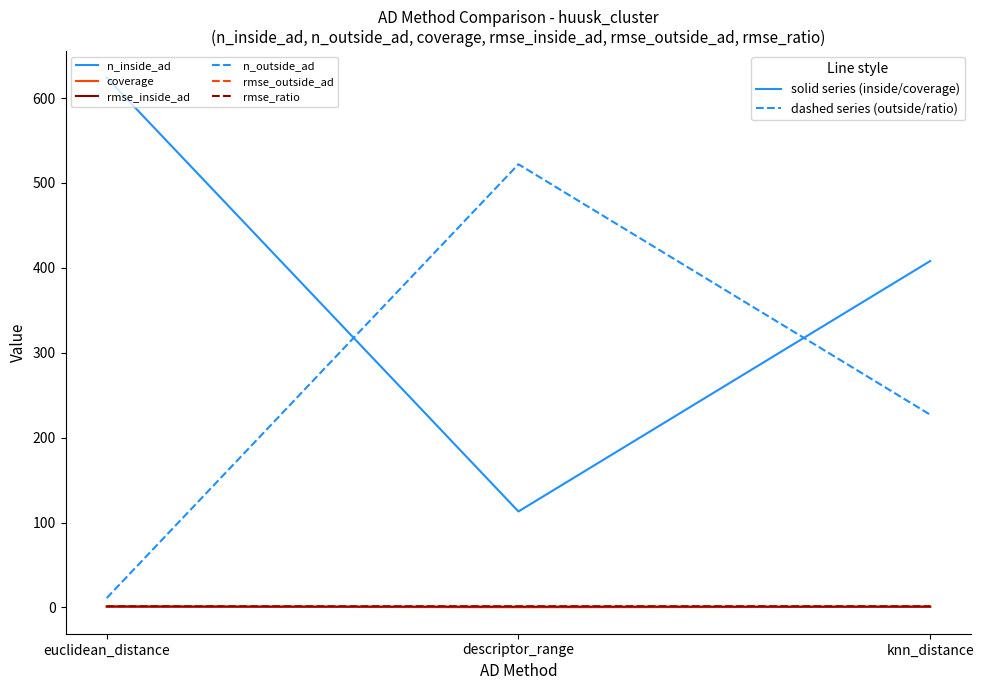

List the labels in order of n_inside_ad value, smallest first.

descriptor_range, knn_distance, euclidean_distance